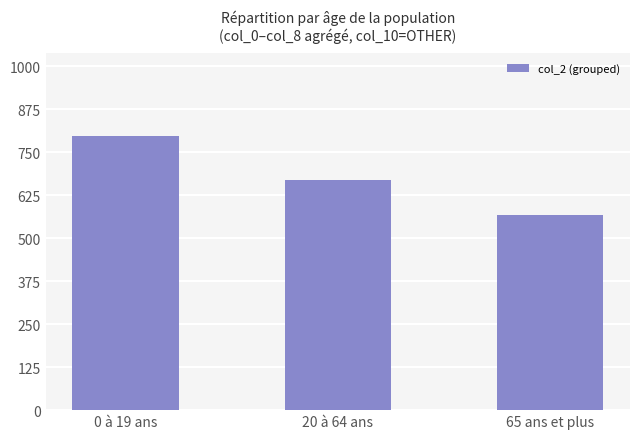

What is the label of the 3rd bar from the right?

0 à 19 ans